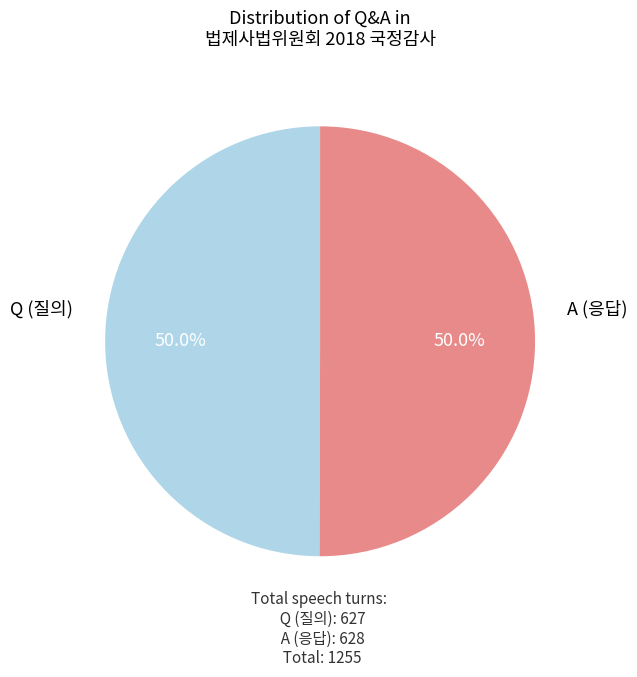

To the nearest percent, what is the combined percentage of Q and A?

100%